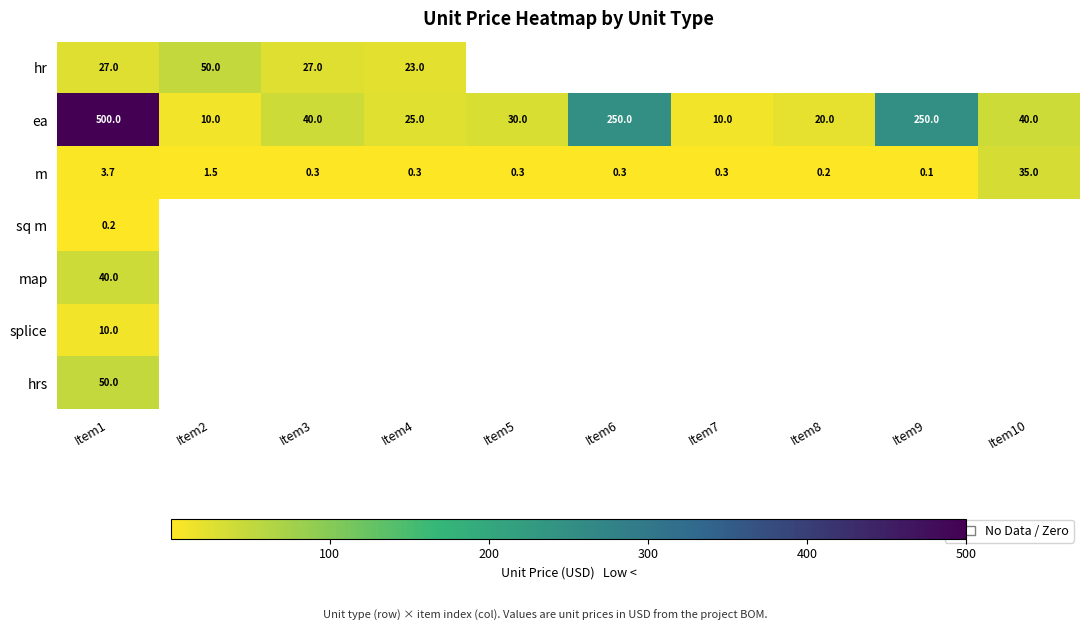

What is the sum of the ea values at Item8 and Item4?

45.0